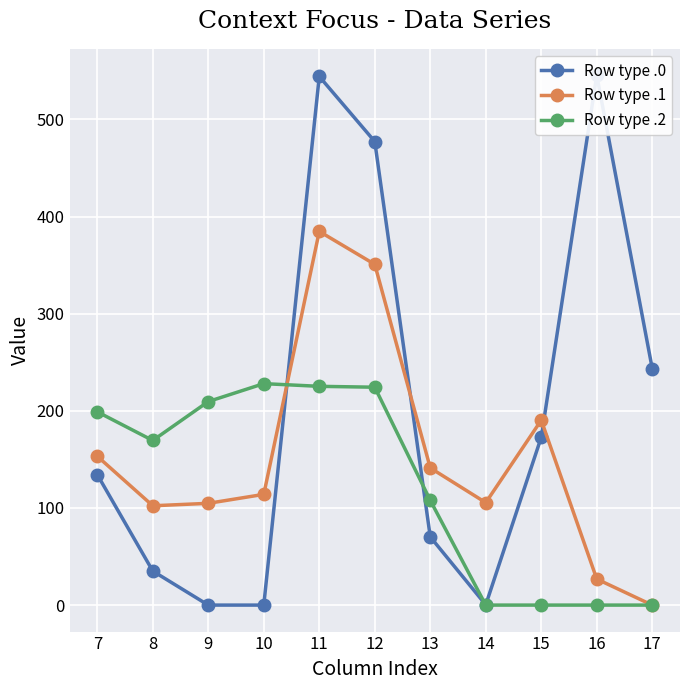

What is the difference between the maximum and second lowest values in the Row type .0 series?

545.4